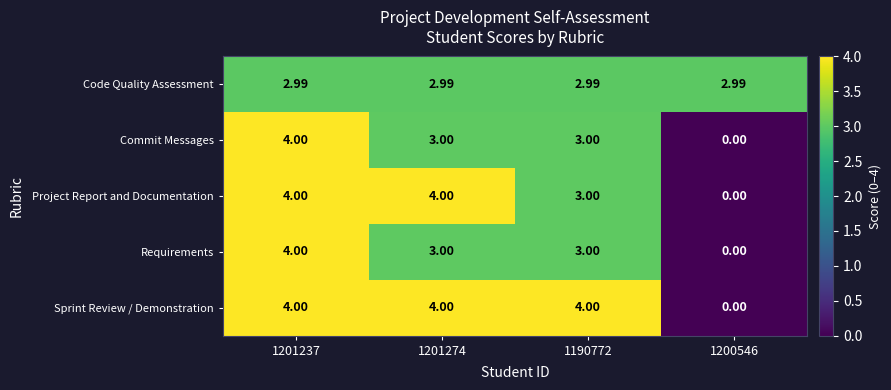

How many categories are shown in the chart?

4